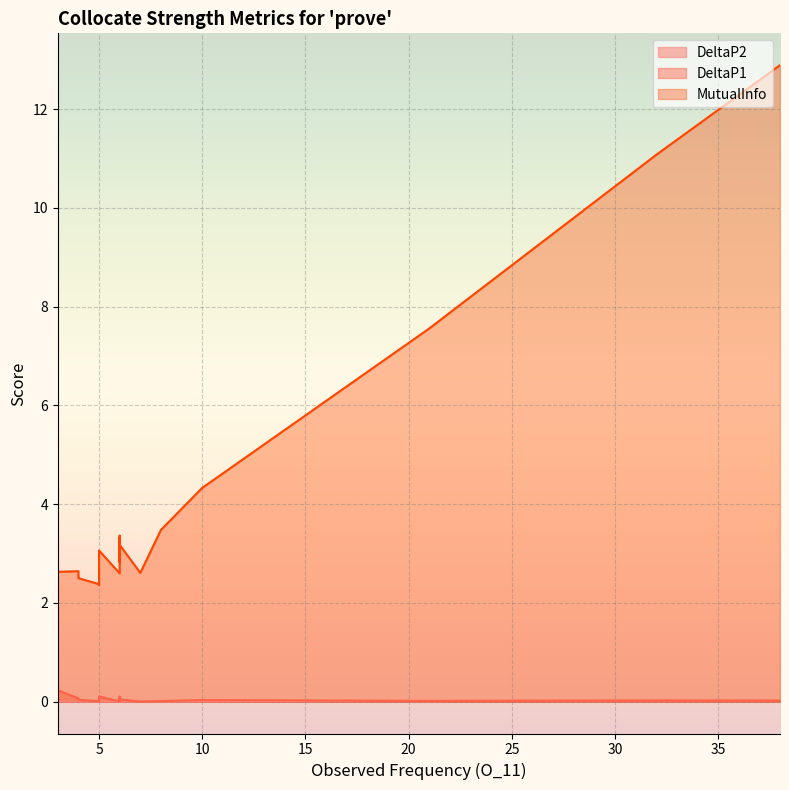

Rank the series at 10 from highest to lowest value.

MutualInfo, DeltaP1, DeltaP2